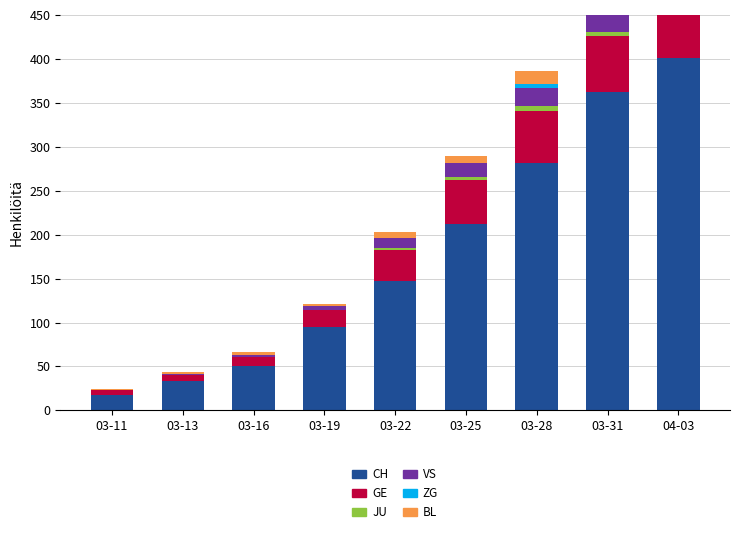

What is the label of the 4th bar from the right?

03-25